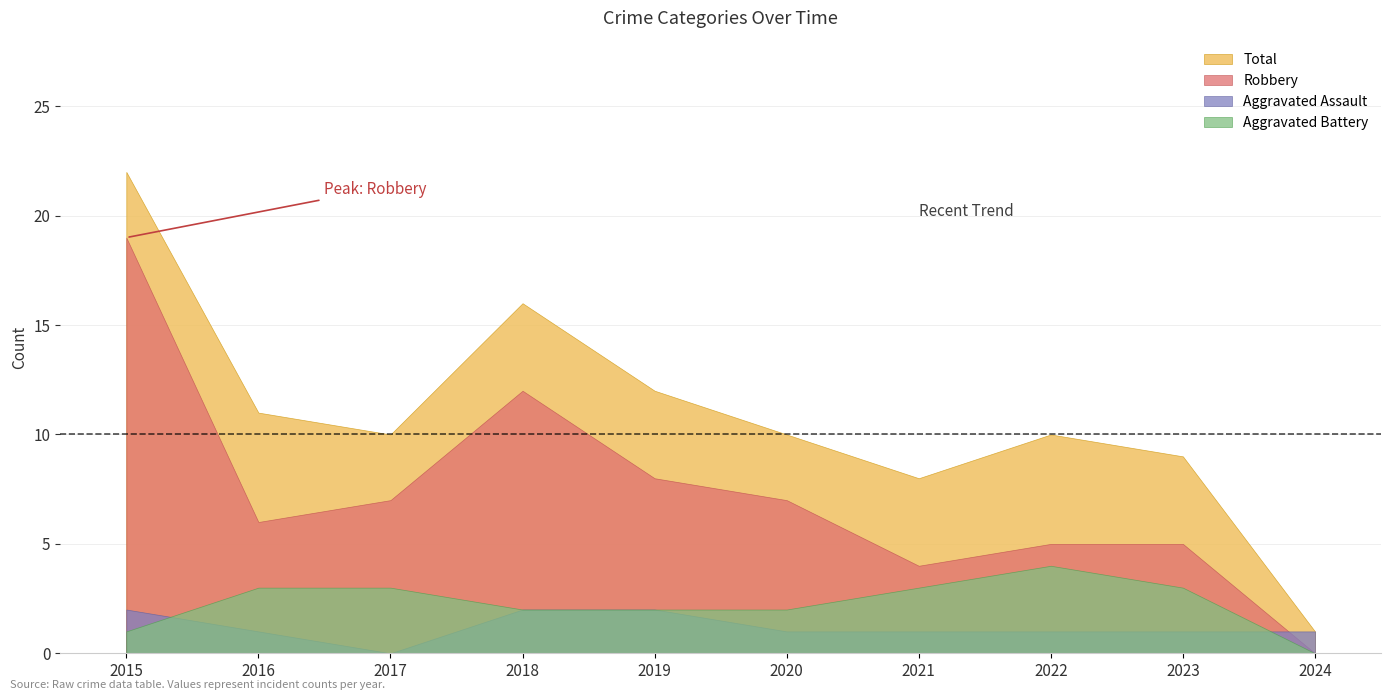

Reading left to right, what are all the values shown in this chart?

Aggravated Assault: 2	1	0	2	2	1	1	1	1	1
Aggravated Battery: 1	3	3	2	2	2	3	4	3	0
Robbery: 19	6	7	12	8	7	4	5	5	0
Total: 22	11	10	16	12	10	8	10	9	1